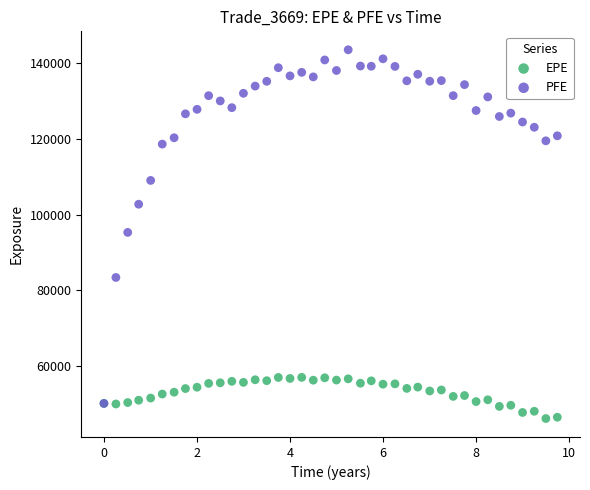

In the PFE series, what Y value is closest to 96815?

95283.5